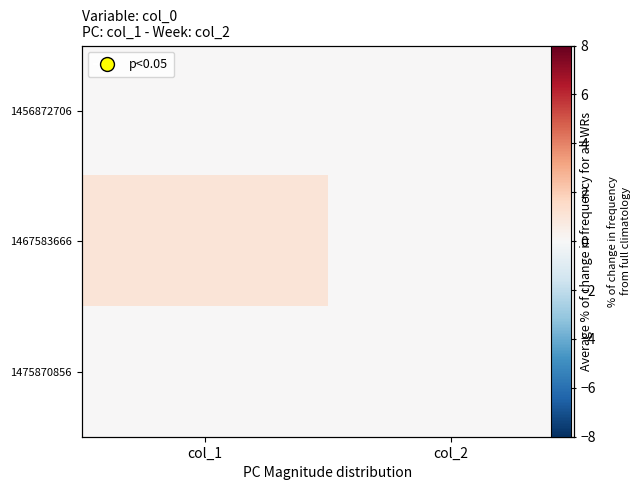

At col_2, list the series in order from smallest to largest.

1456872706, 1467583666, 1475870856